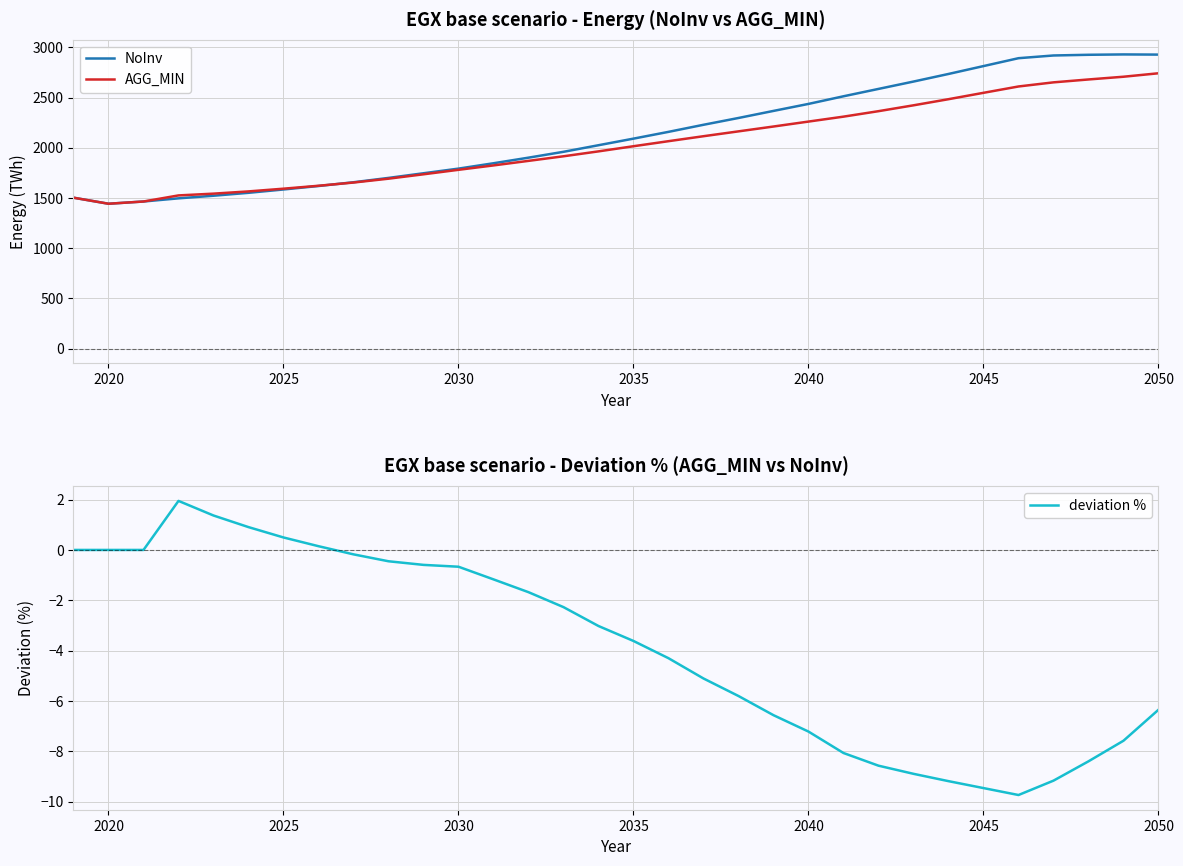

What is the lowest value of the AGG_MIN series?

1442.7